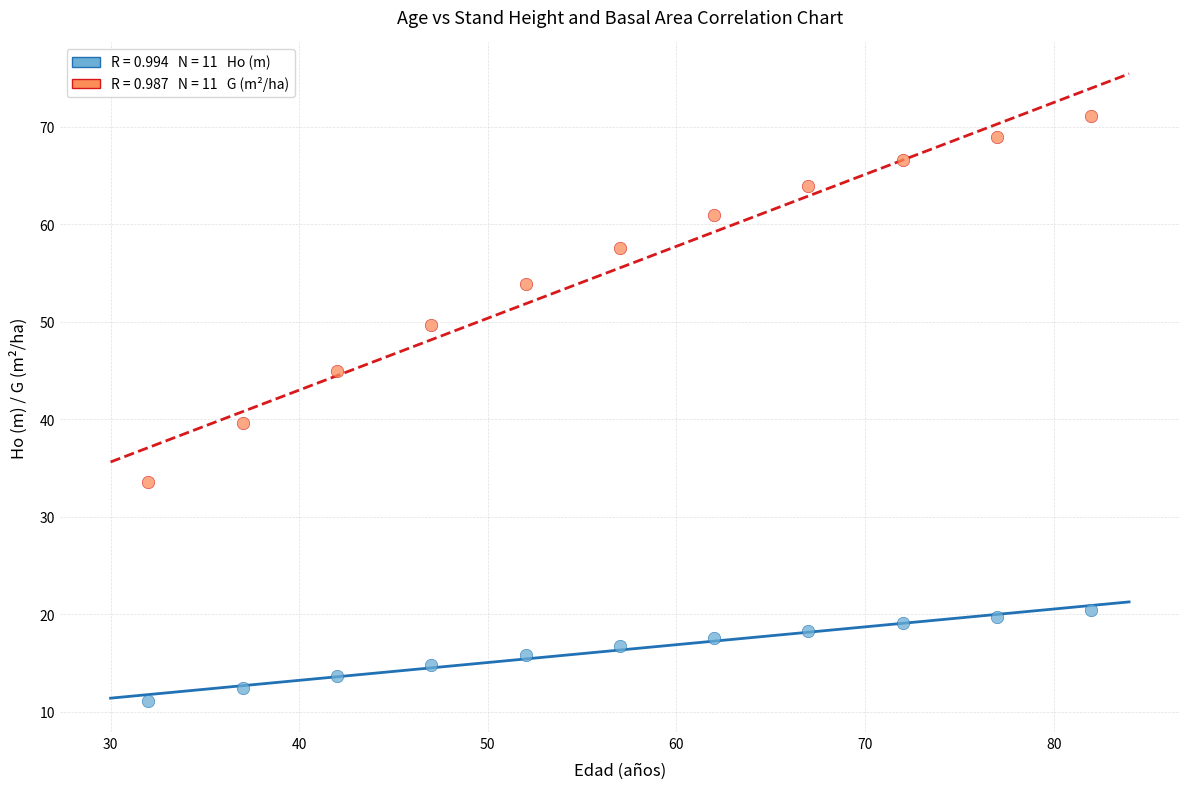

Across all series, what Y value is closest to 41?

39.6